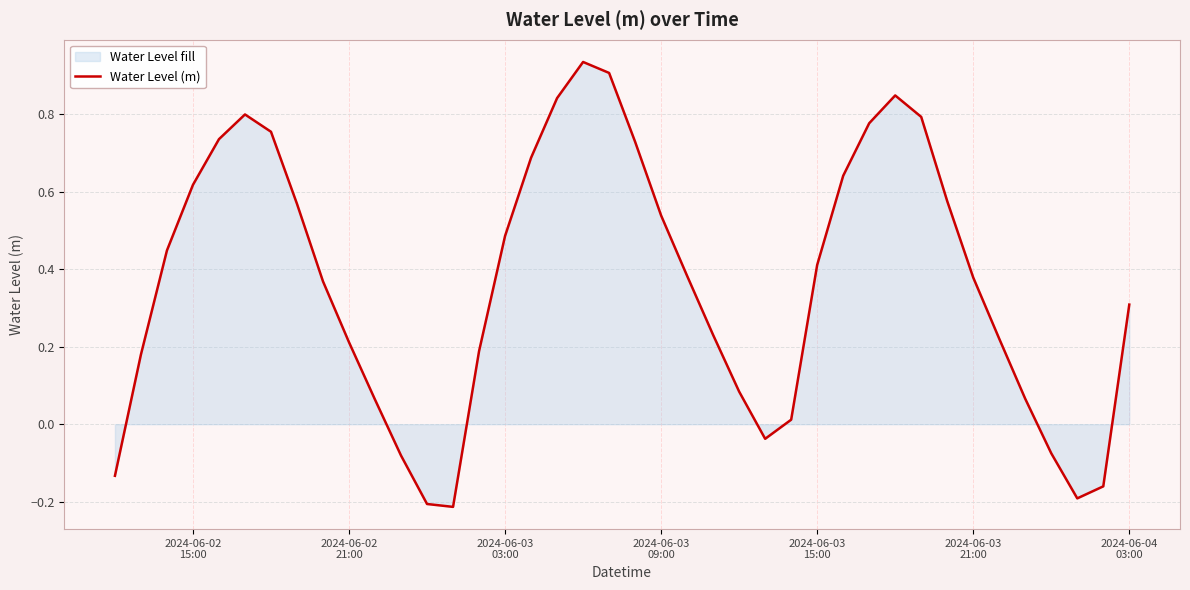

How many lines are shown in the chart?

1